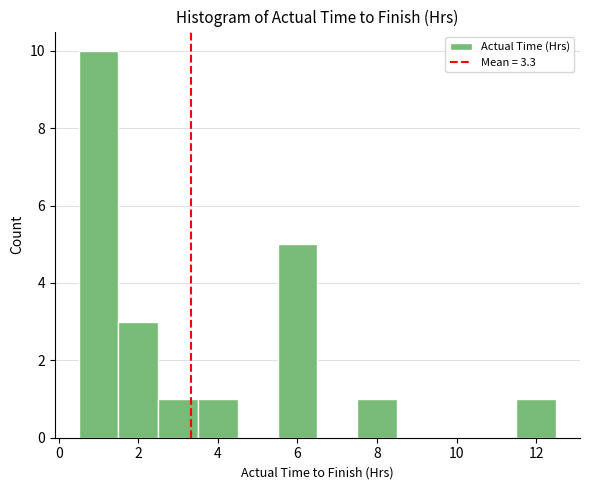

Which range on the x-axis has the tallest bar?

0.5 to 1.5